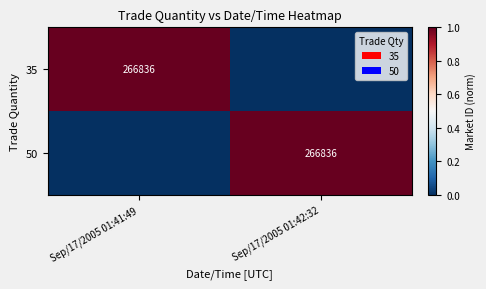

The value of 50 at Sep/17/2005 01:42:32 is 266836. True or false?

True